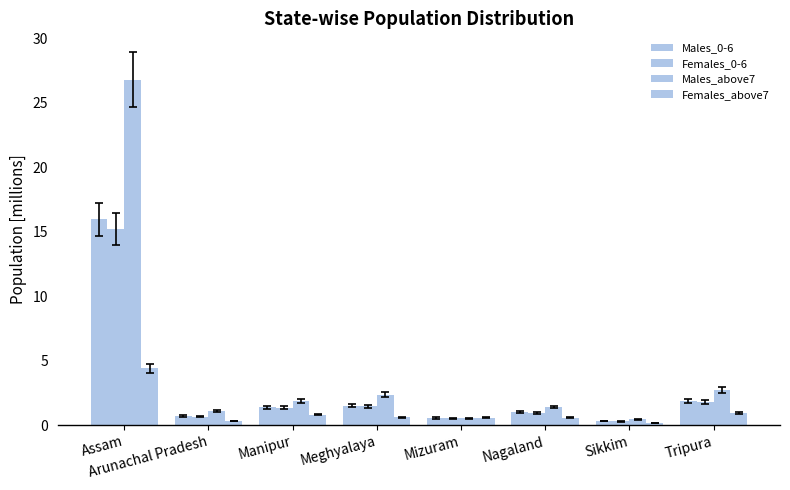

How many categories are shown in the chart?

8